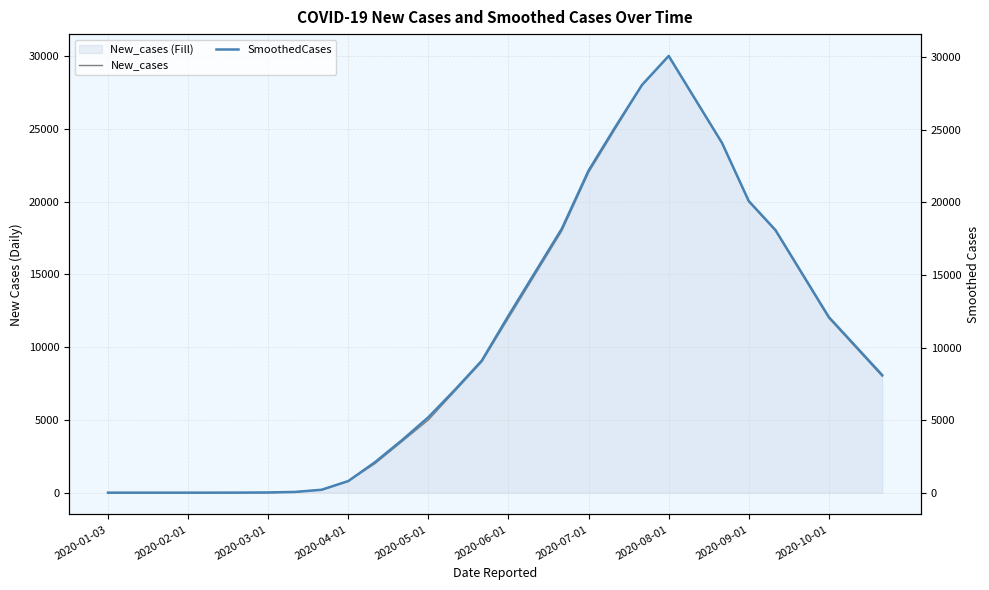

Reading left to right, extract all data points from this chart.

New_cases: 0.0	0.0	0.0	0.0	0.0	0.0	0.0	50.0	200.0	800.0	2000.0	3500.0	5000.0	7000.0	9000.0	12000.0	15000.0	18000.0	22000.0	25000.0	28000.0	30000.0	27000.0	24000.0	20000.0	18000.0	15000.0	12000.0	10000.0	8000.0
SmoothedCases: 0.0	0.0	0.0	0.2	1.0	4.5	15.0	50.0	200.0	800.0	2100.0	3600.0	5200.0	7100.0	9100.0	12200.0	15200.0	18200.0	22200.0	25200.0	28100.0	30100.0	27100.0	24100.0	20100.0	18100.0	15100.0	12100.0	10100.0	8100.0